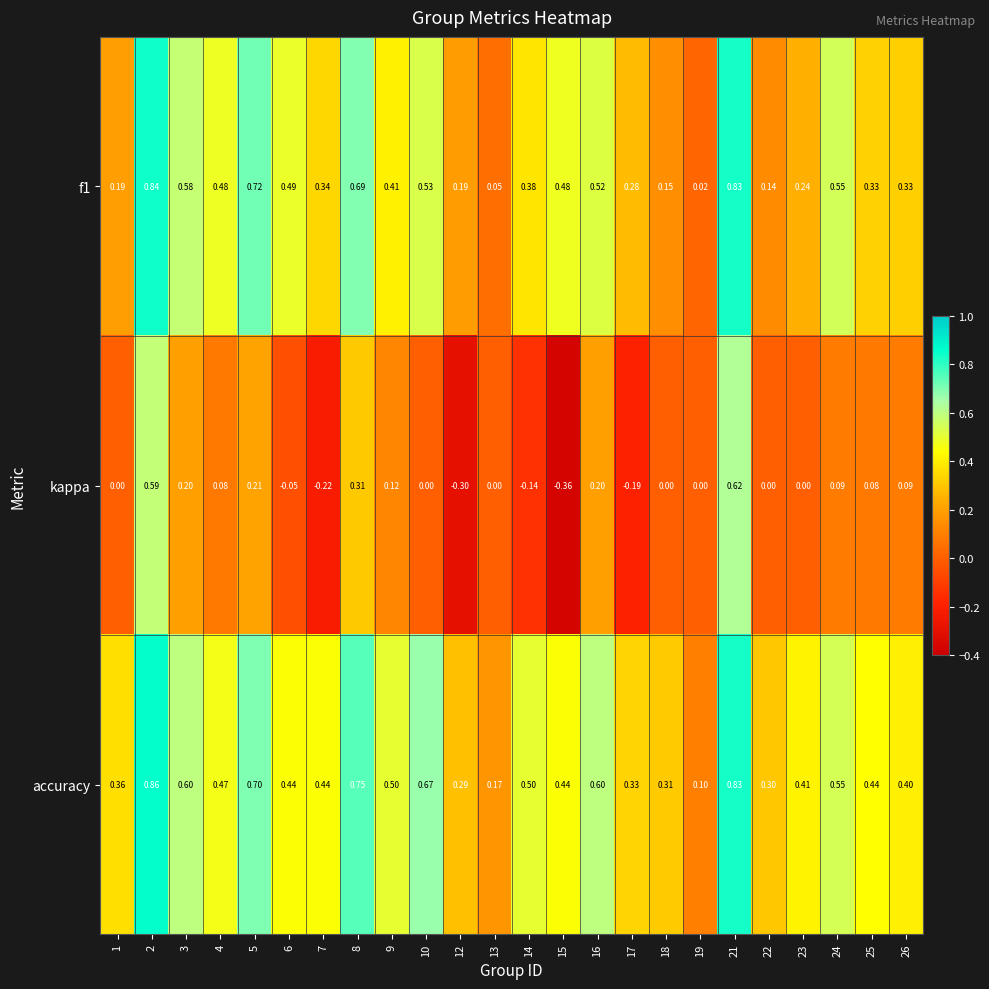

What is the total value across all series at 15?

0.6